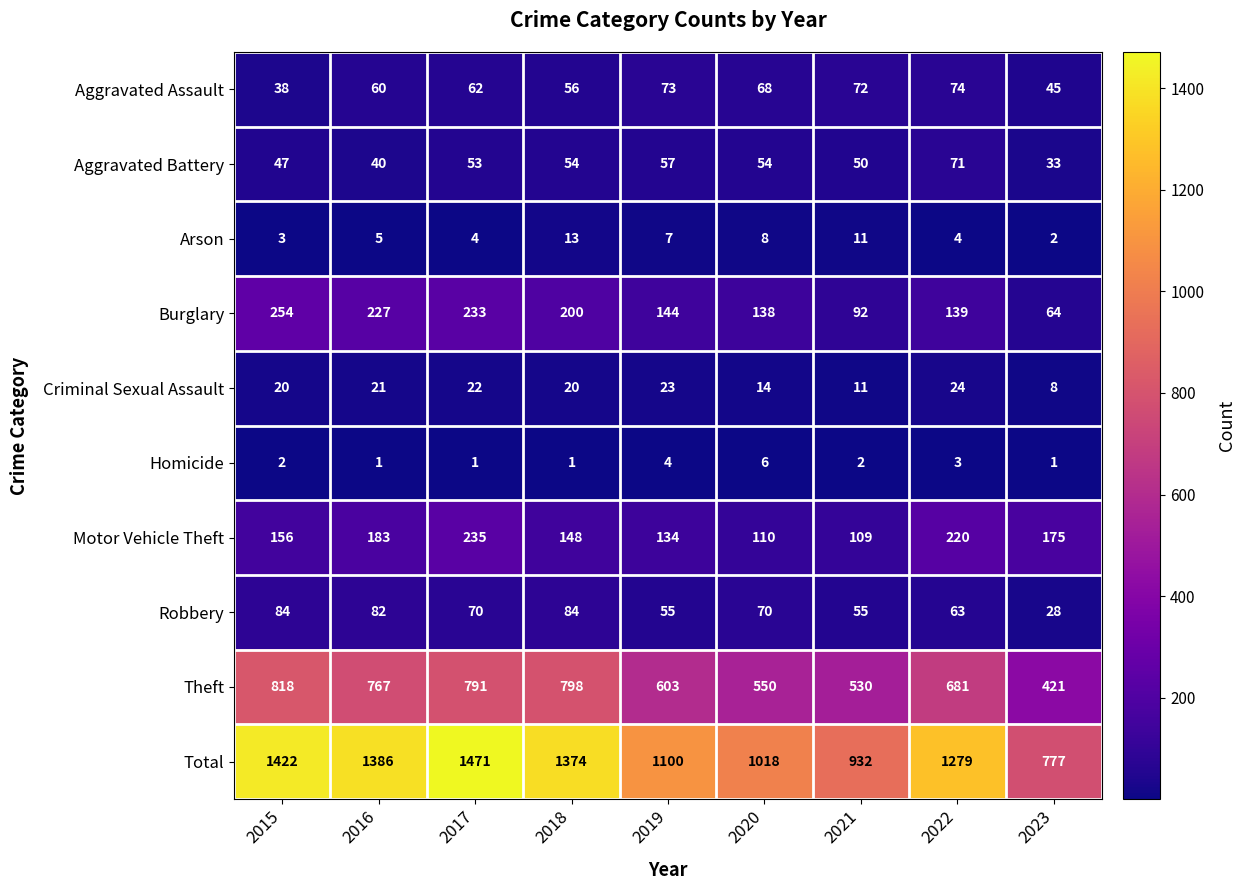

Which series has the largest total across all categories?

Total